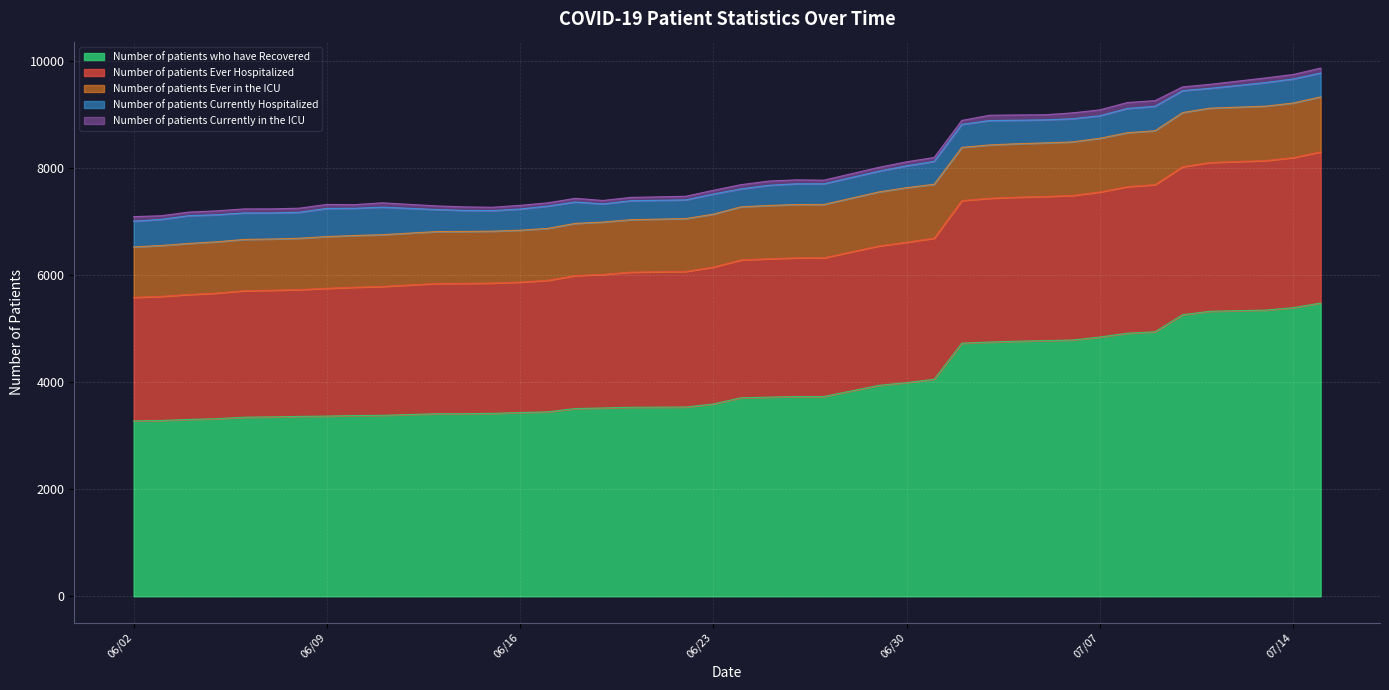

What value does the Number of patients Currently Hospitalized series have at 06/19/2020, to the nearest 5?

340